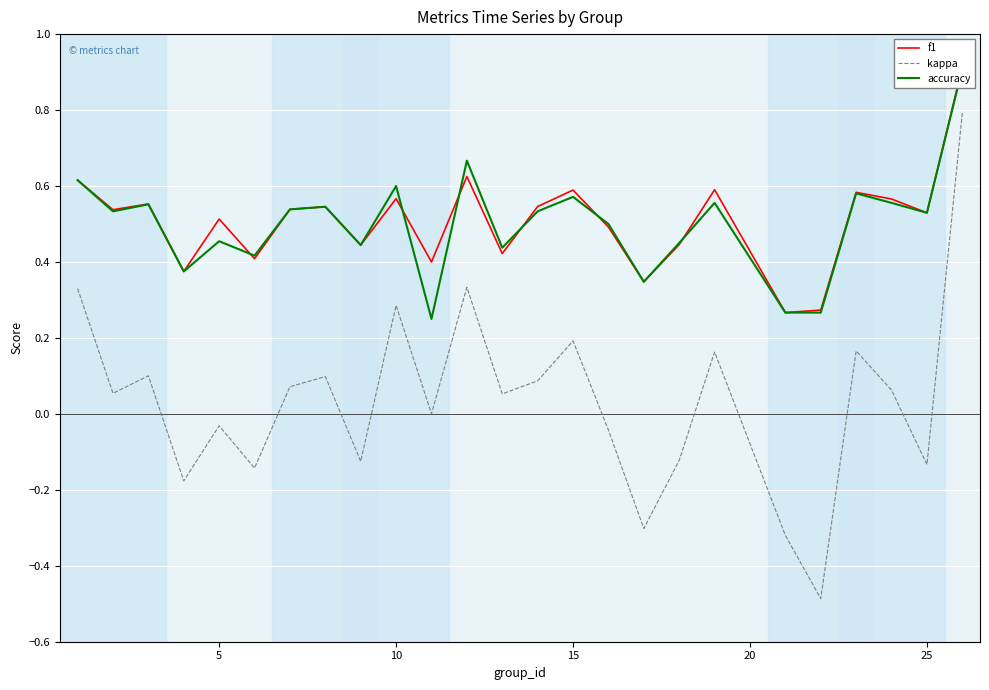

The kappa series shows 0.1 at 10. True or false?

False